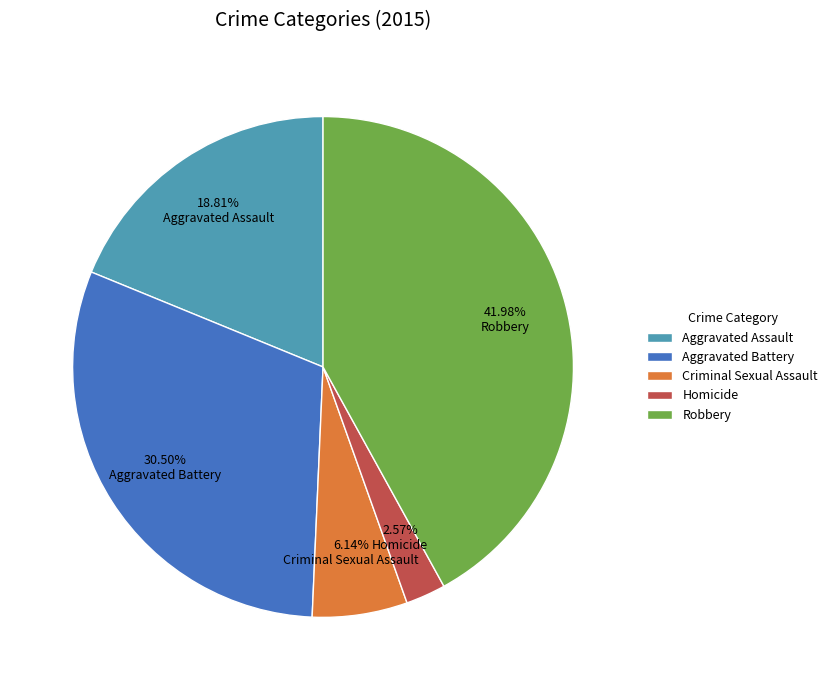

How many segments does this pie chart have?

5